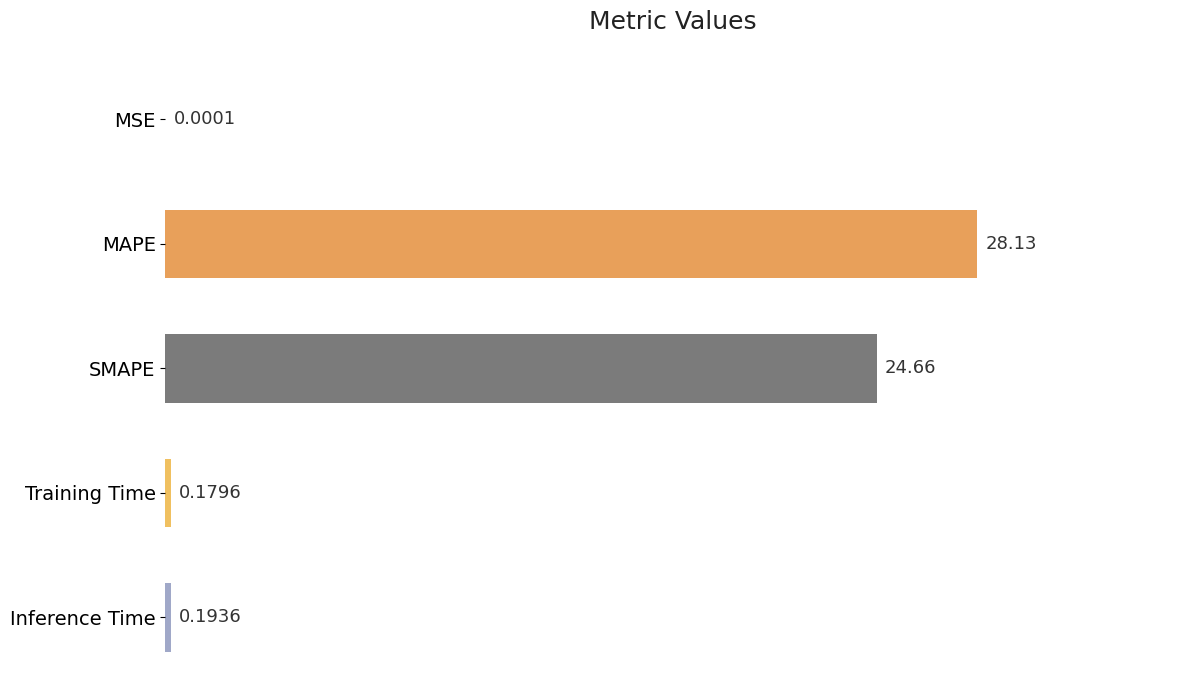

Does the chart contain stacked bars?

No